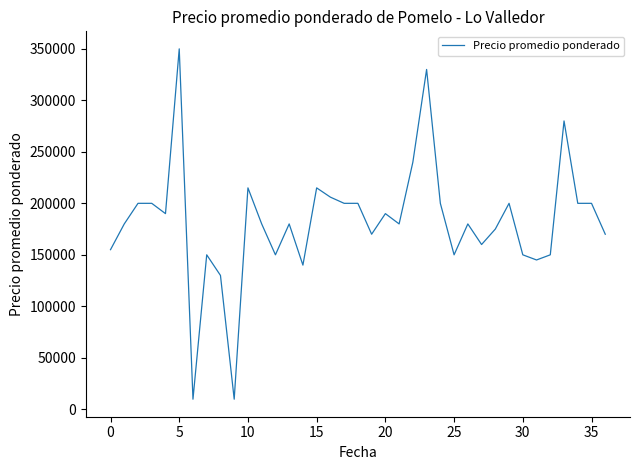

What is the greatest value displayed?

350000